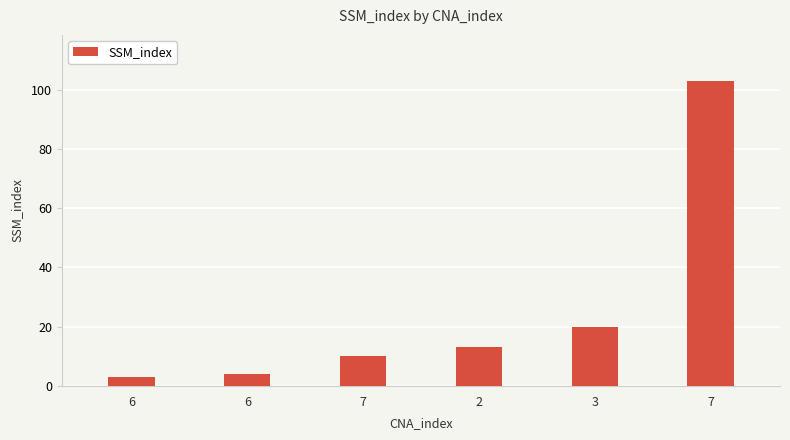

Is it true that the value at 7 is 10?

True